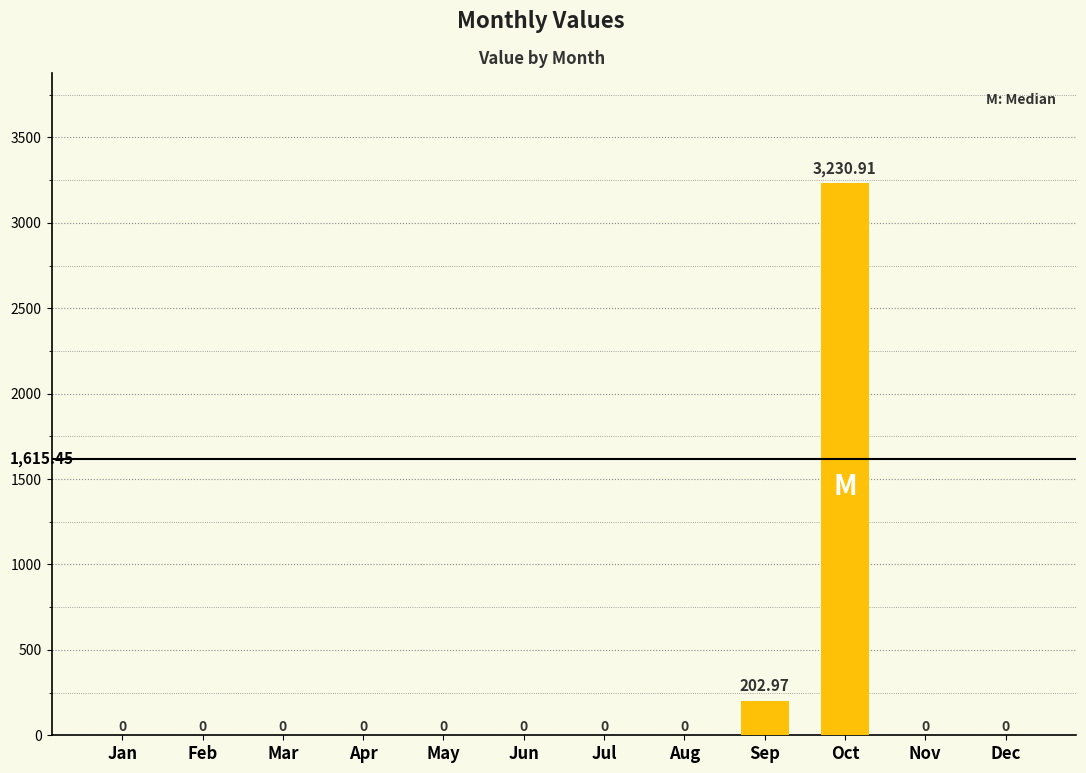

Which has a higher value, Oct or Jun?

Oct